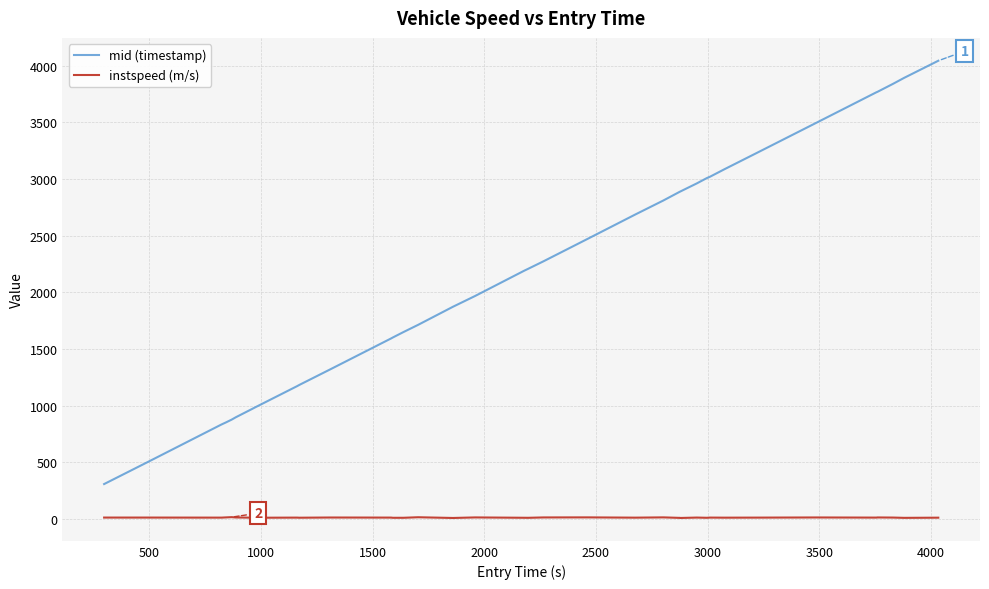

True or false: mid (timestamp) and instspeed (m/s) intersect in this chart.

False